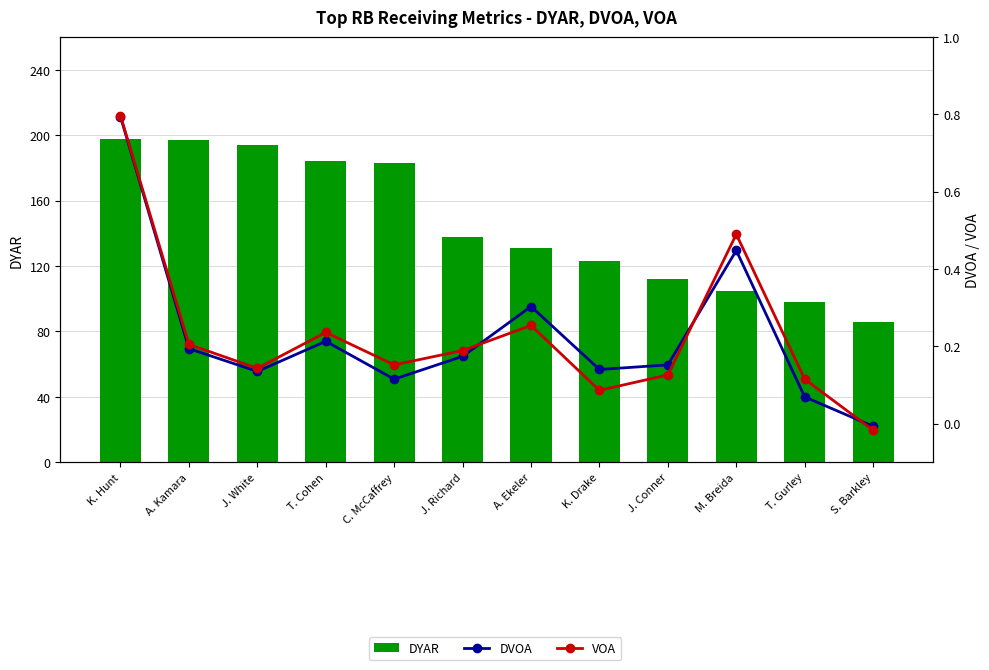

The value of DYAR at K. Drake is 171.2. True or false?

False